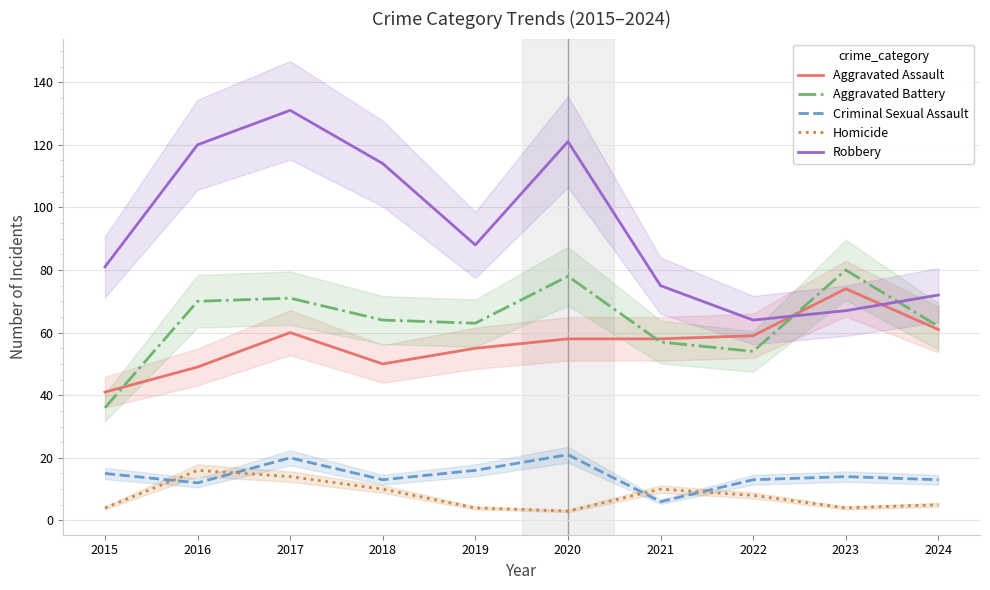

True or false: Criminal Sexual Assault and Robbery intersect in this chart.

False